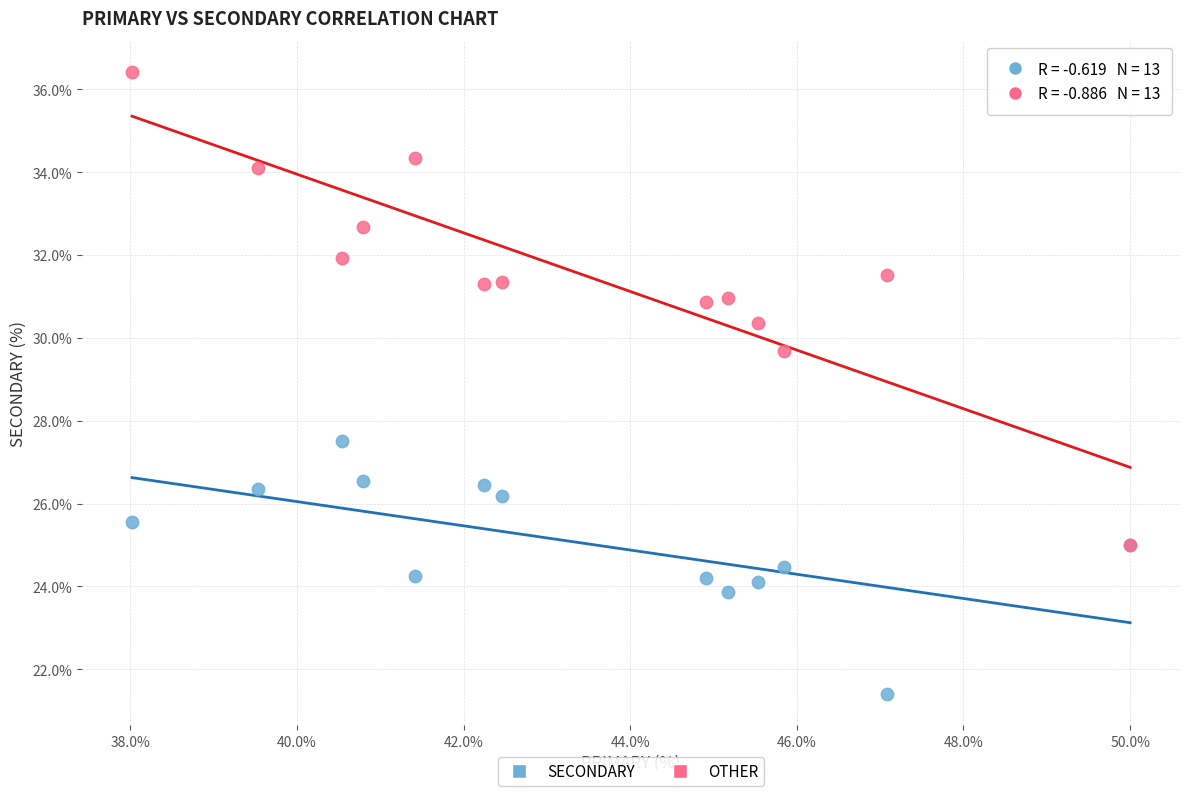

Which series contains the highest Y value?

OTHER